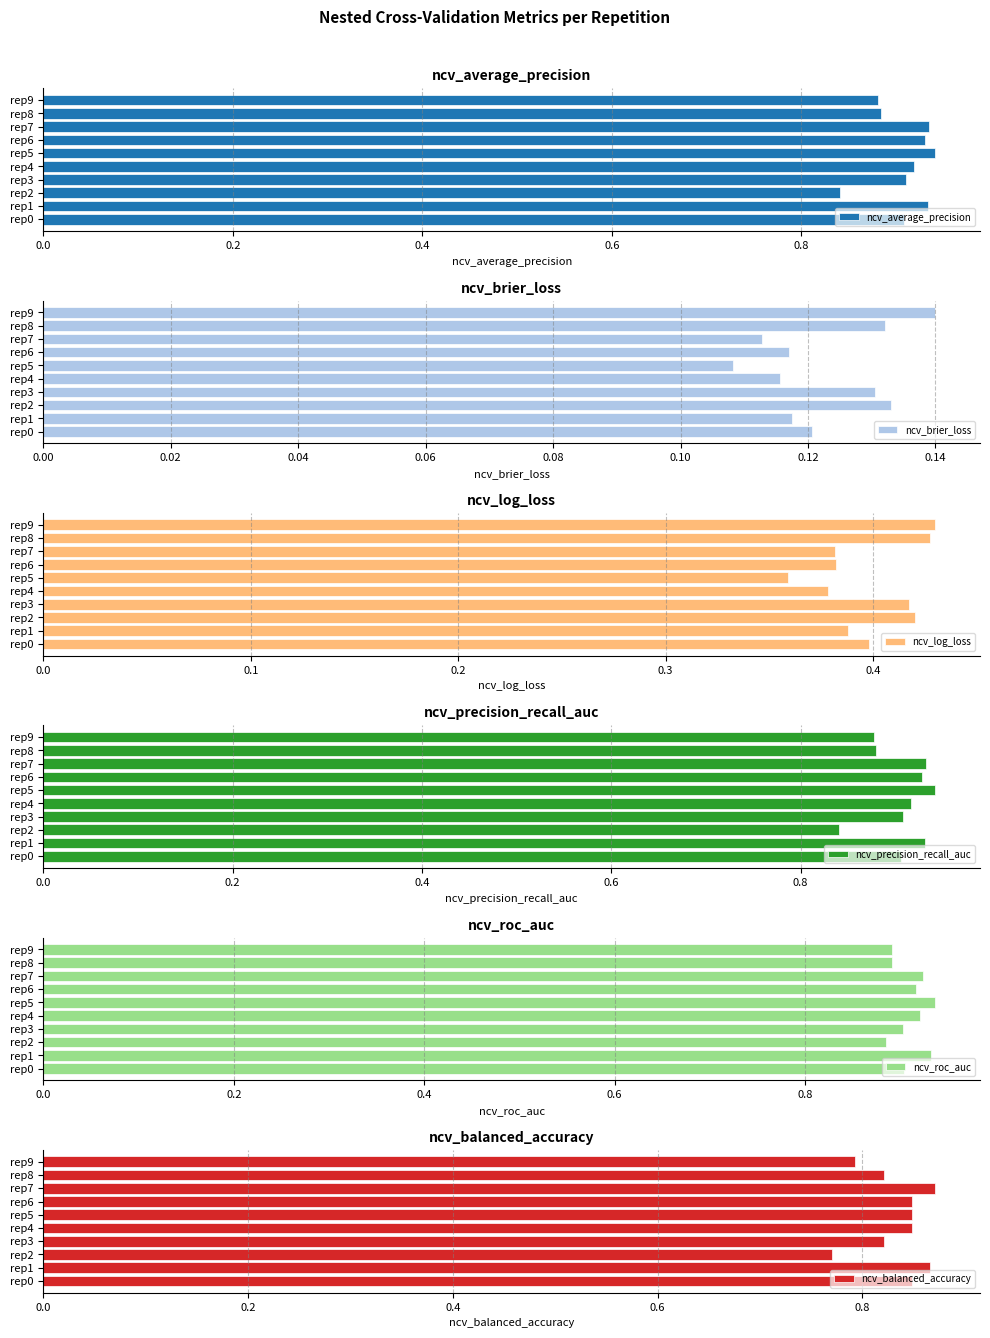

True or false: ncv_log_loss has a value of 0.7 at rep6.

False